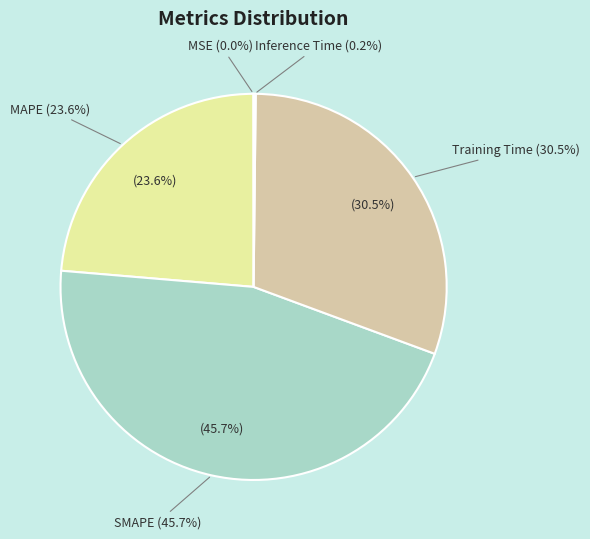

Does Inference Time account for over 50% of the chart?

No